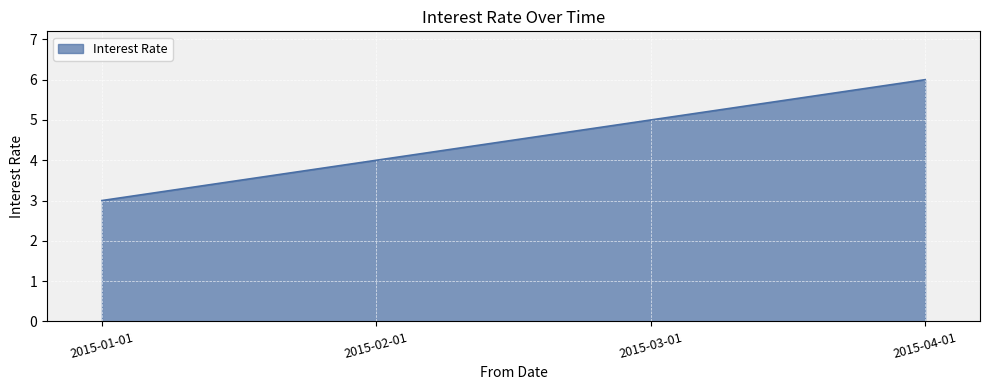

What is the difference between the values at 2015-02-01 and 2015-04-01?

2